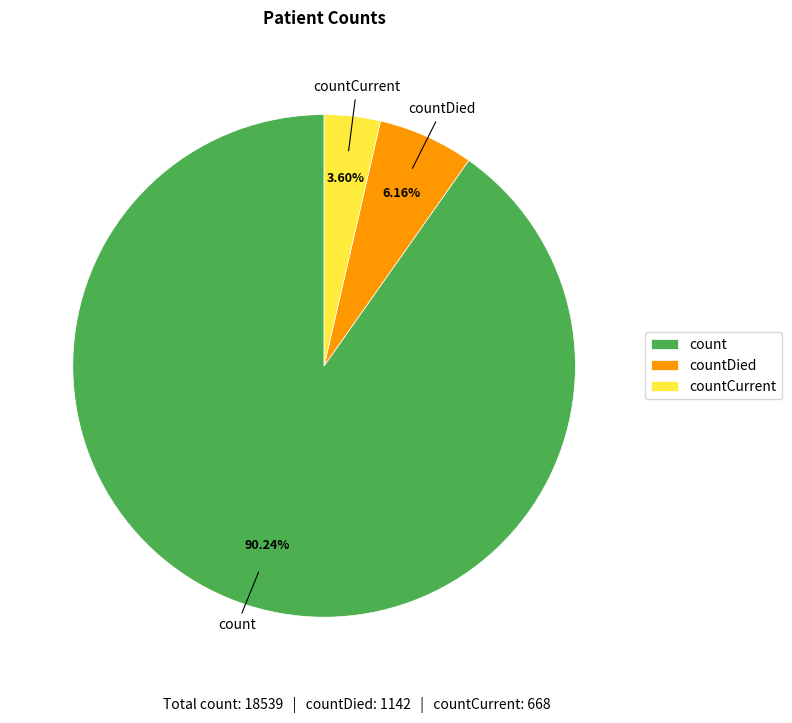

Does countDied represent more than half of the total?

No